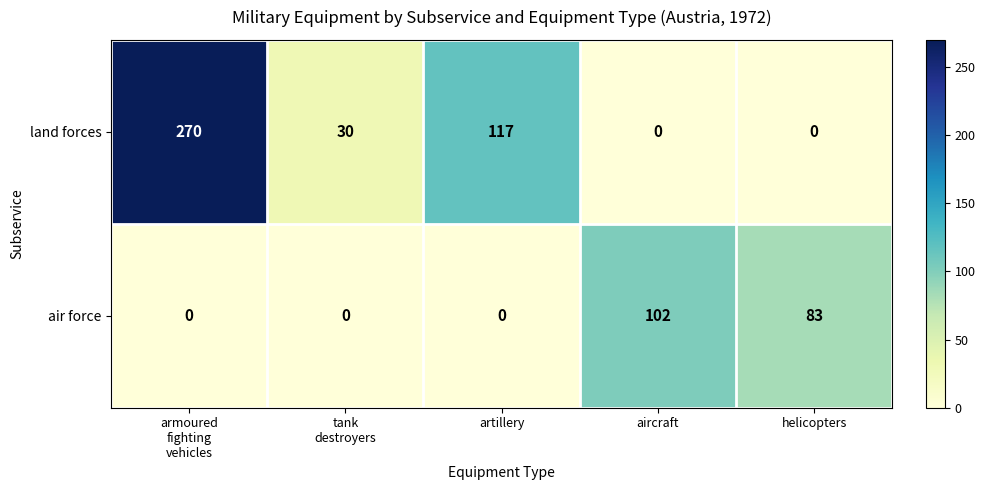

Where is air force nearest to the value 51?

helicopters